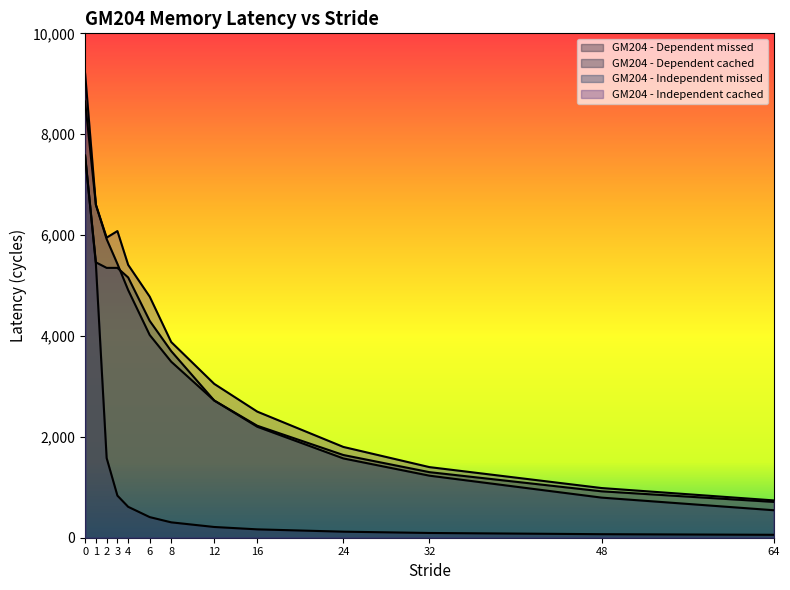

What is the minimum value for GM204 - Independent cached?

740